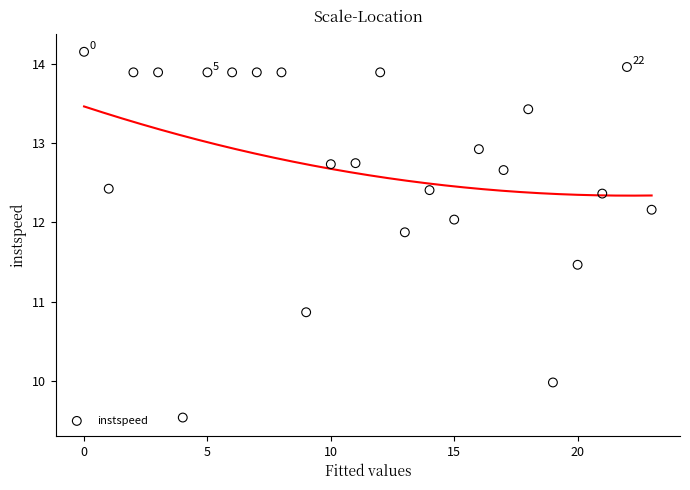

What Y value in the scatter plot is closest to 11?

10.9